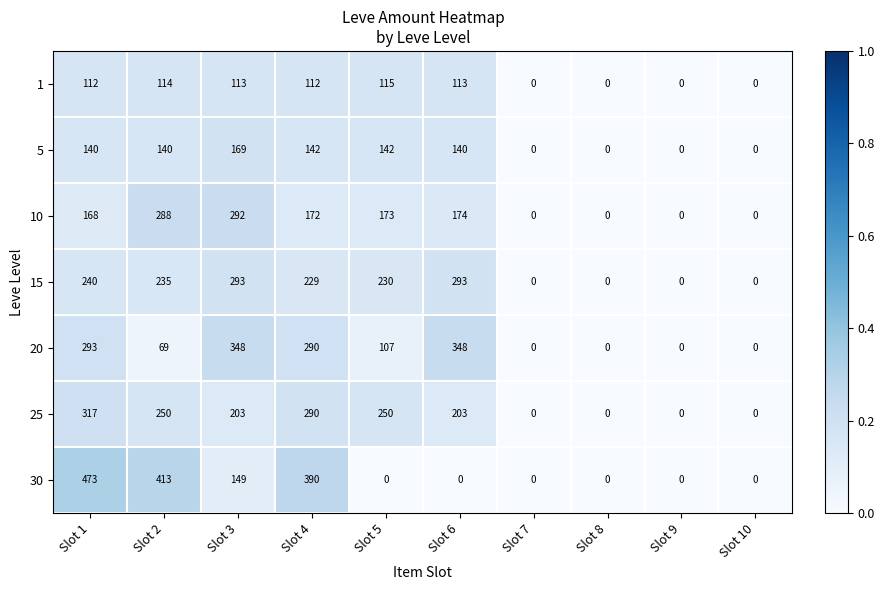

True or false: 1 has a value of 113 at Slot 6.

True